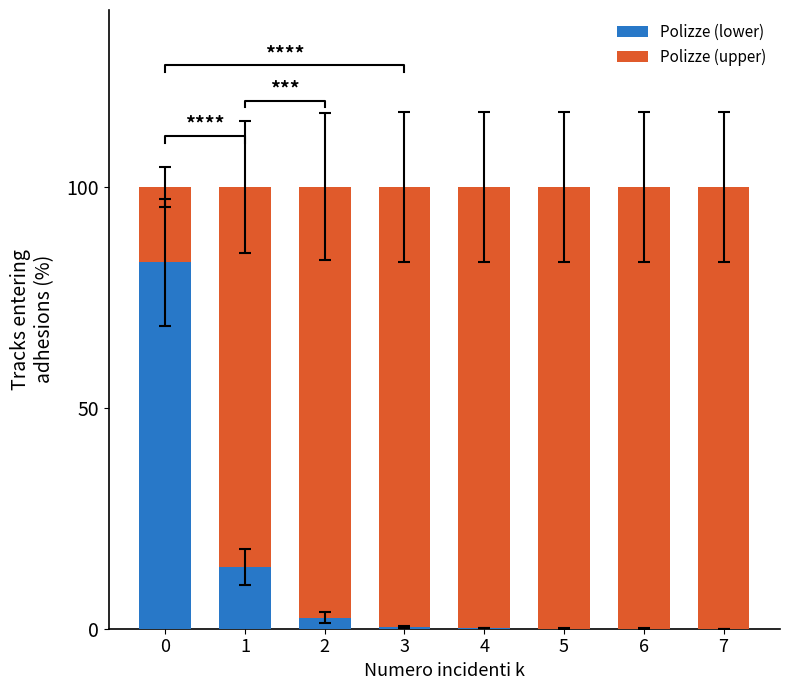

Where is Polizze (upper) nearest to the value 58?

1